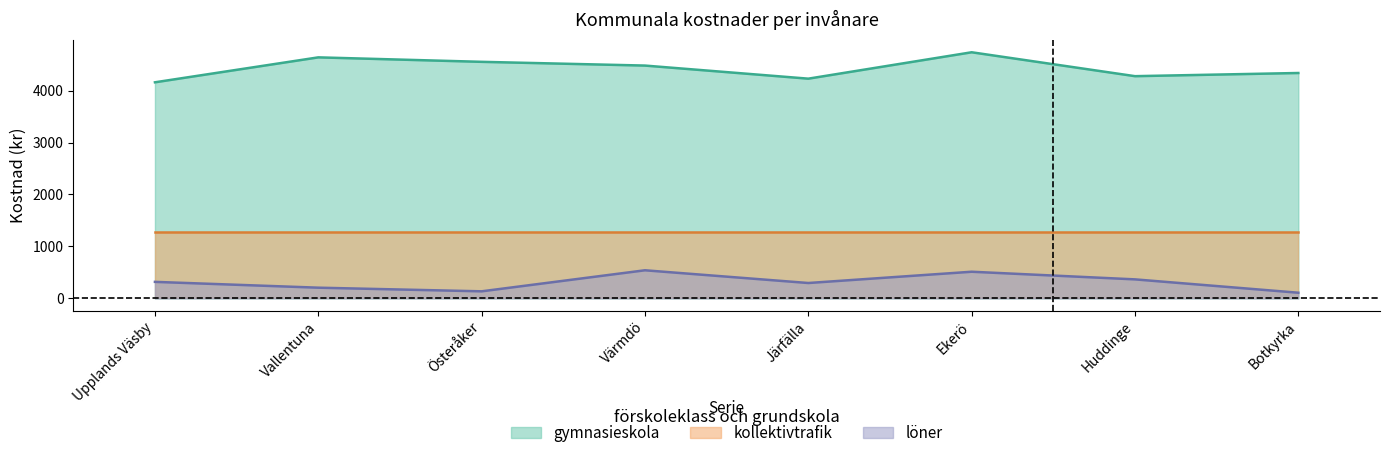

Which category has the lowest value in the gymnasieskola series?

Upplands Väsby